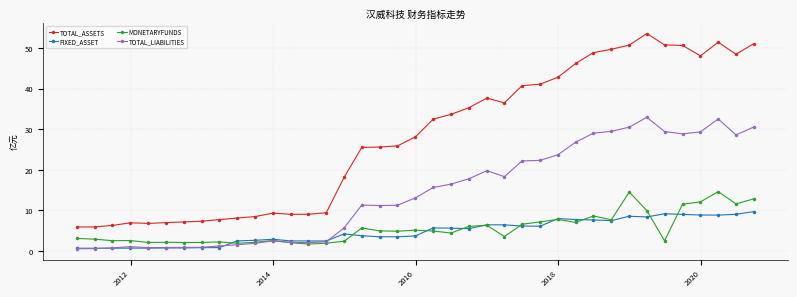

Which series has the largest total across all categories?

TOTAL_ASSETS